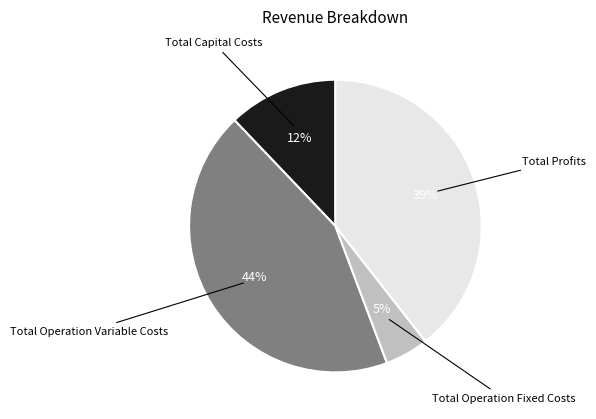

Does any single category account for the majority?

No